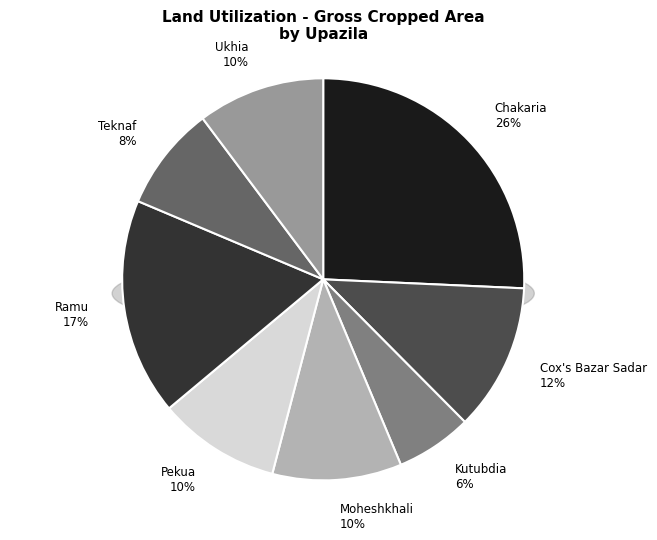

How many slices are in this pie chart?

8